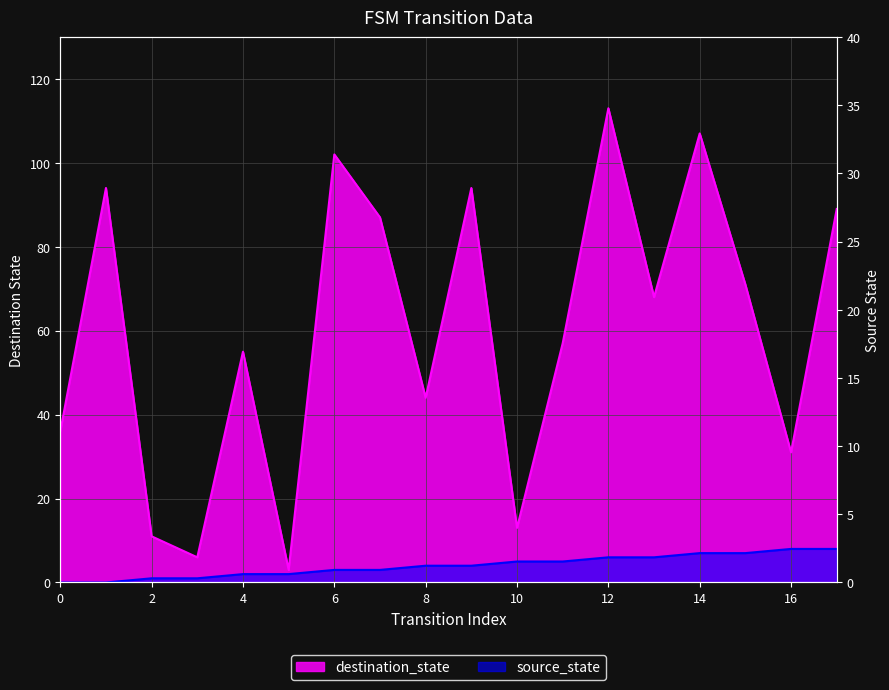

What is the maximum value shown in the chart?

113